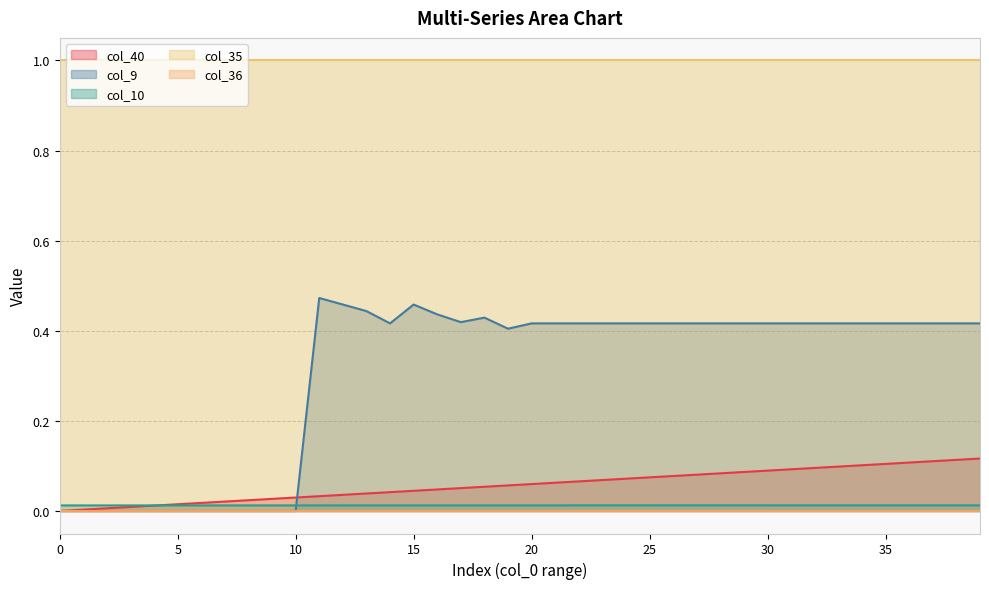

Is it true that col_10 equals 0.0 at 12?

False